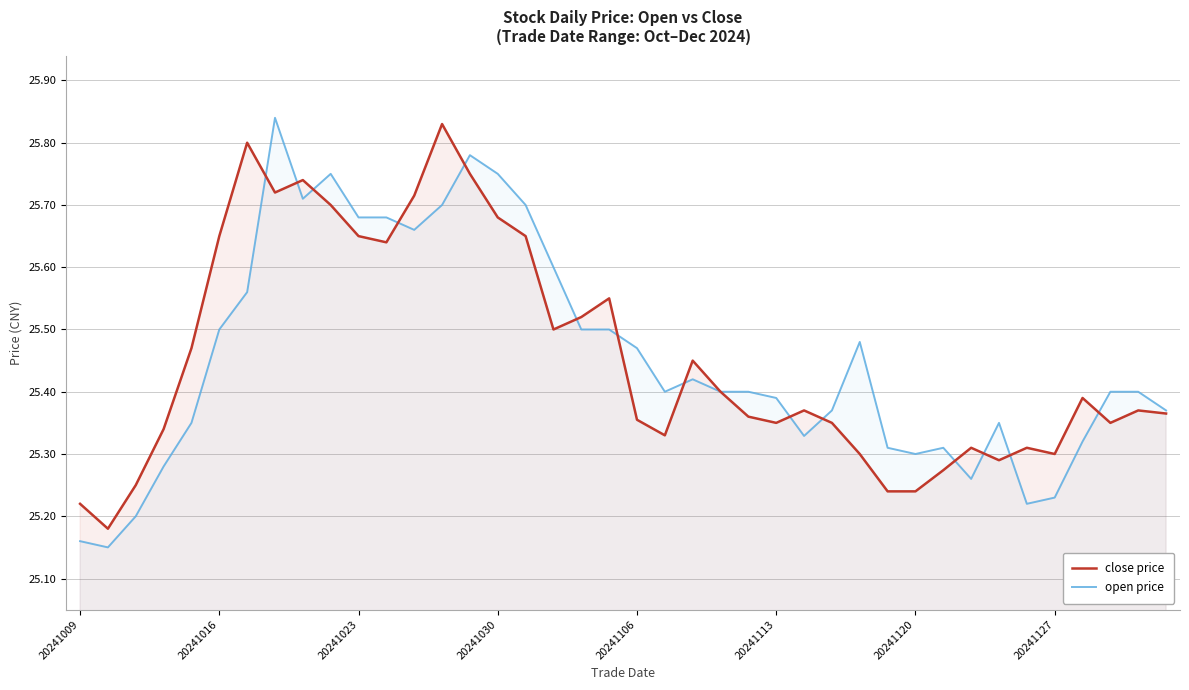

Rank the series by their average value, from highest to lowest.

close price, open price